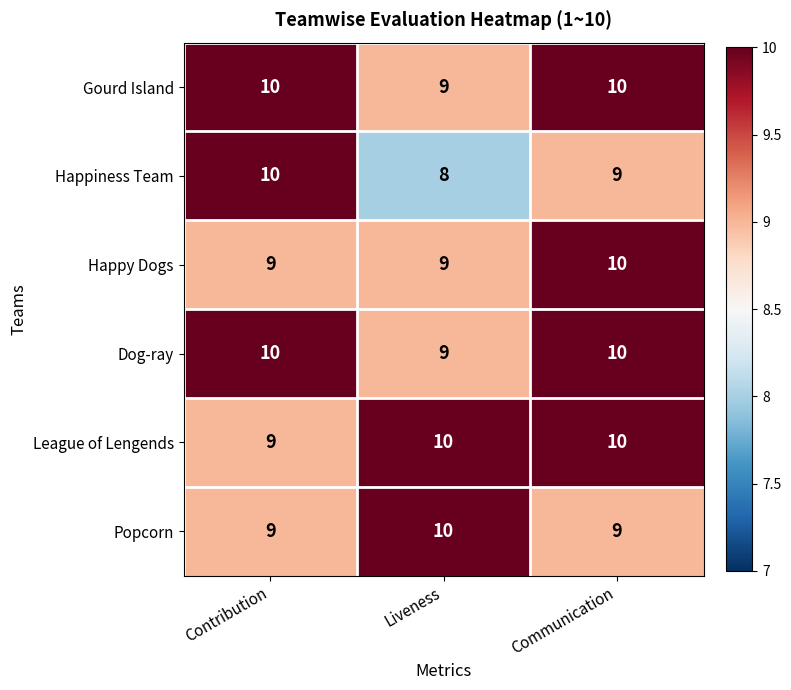

At how many categories does at least one series exceed 8?

3